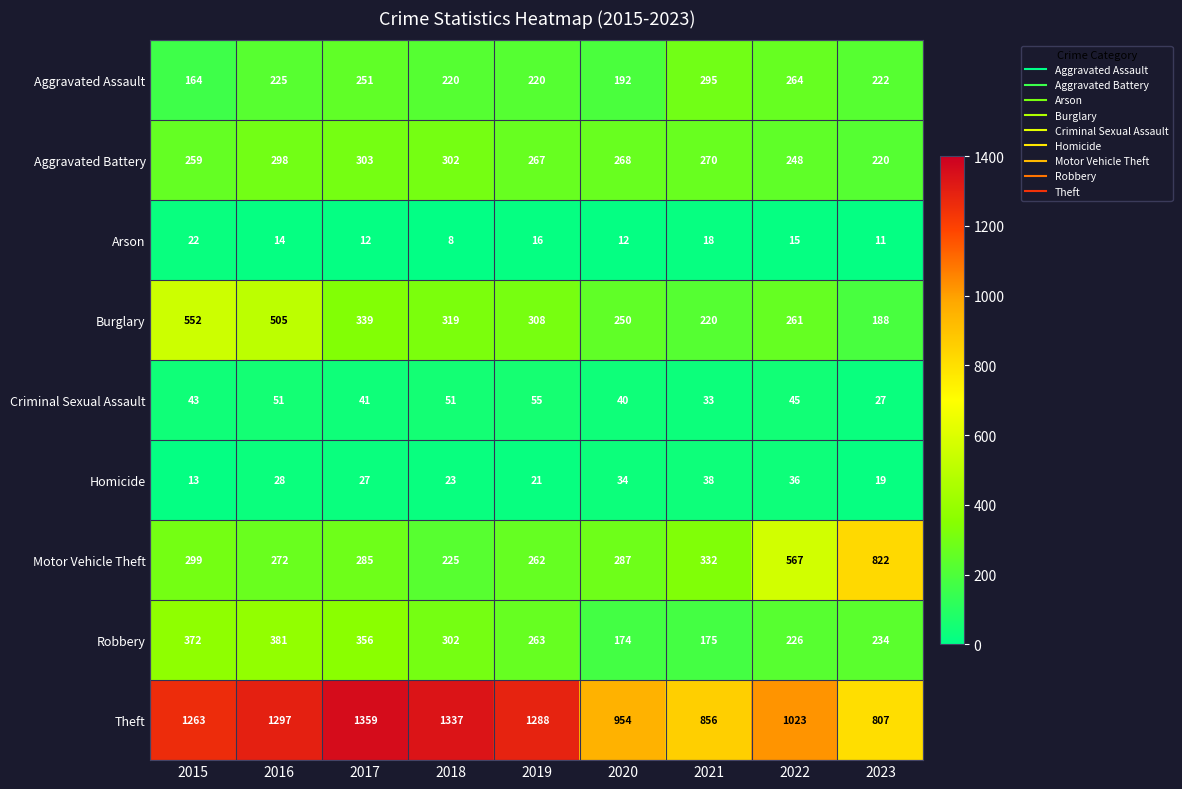

What is the spread (max minus min) of values at 2017?

1347